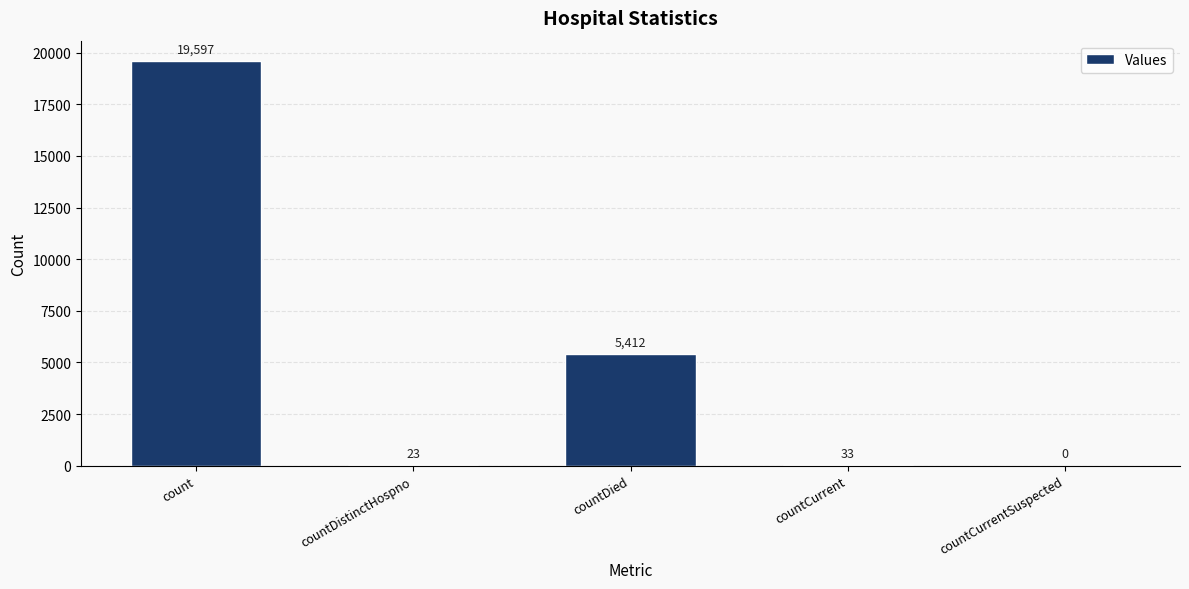

Is it true that the value at count is 19597?

True